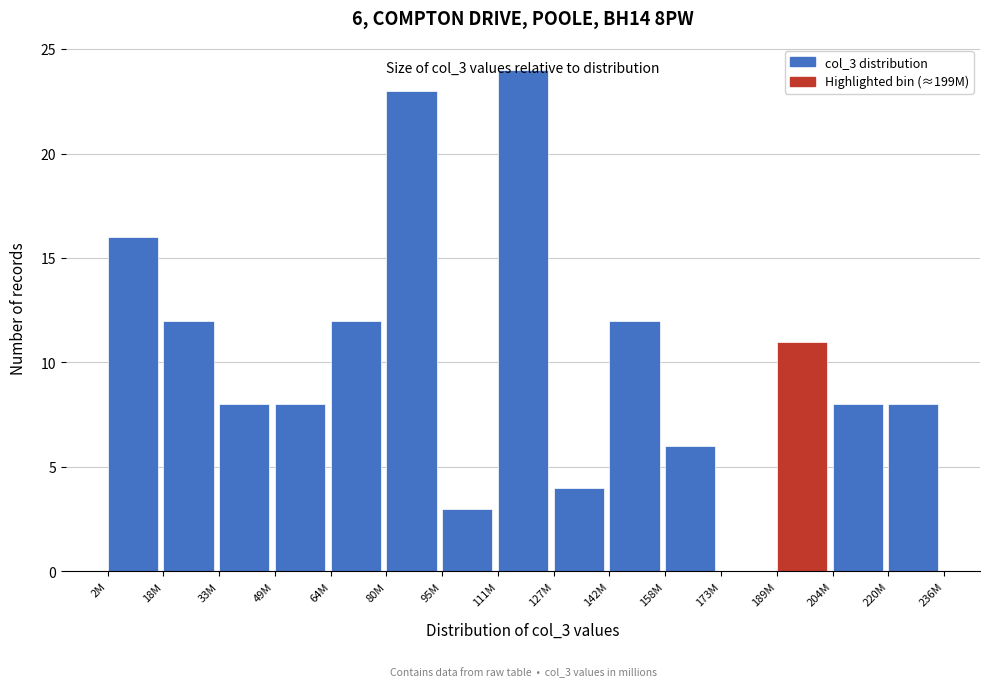

Which has a higher value, 189M or 142M?

142M